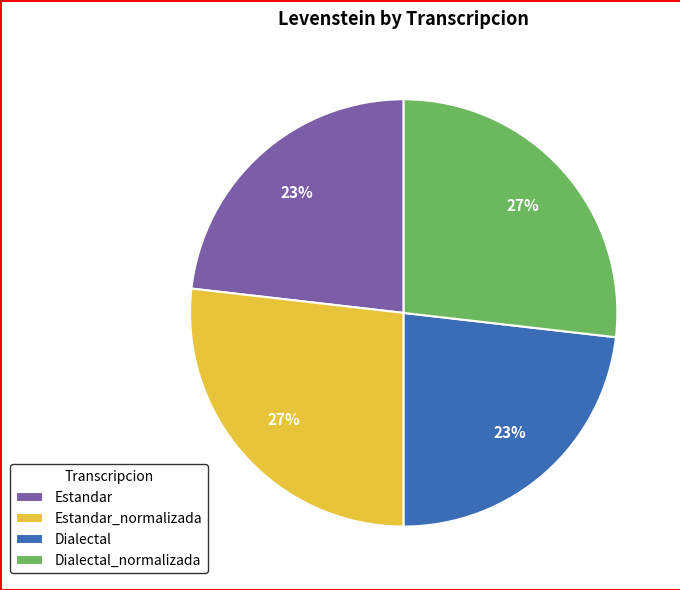

Is it true that Estandar_normalizada is 36% of the pie?

False